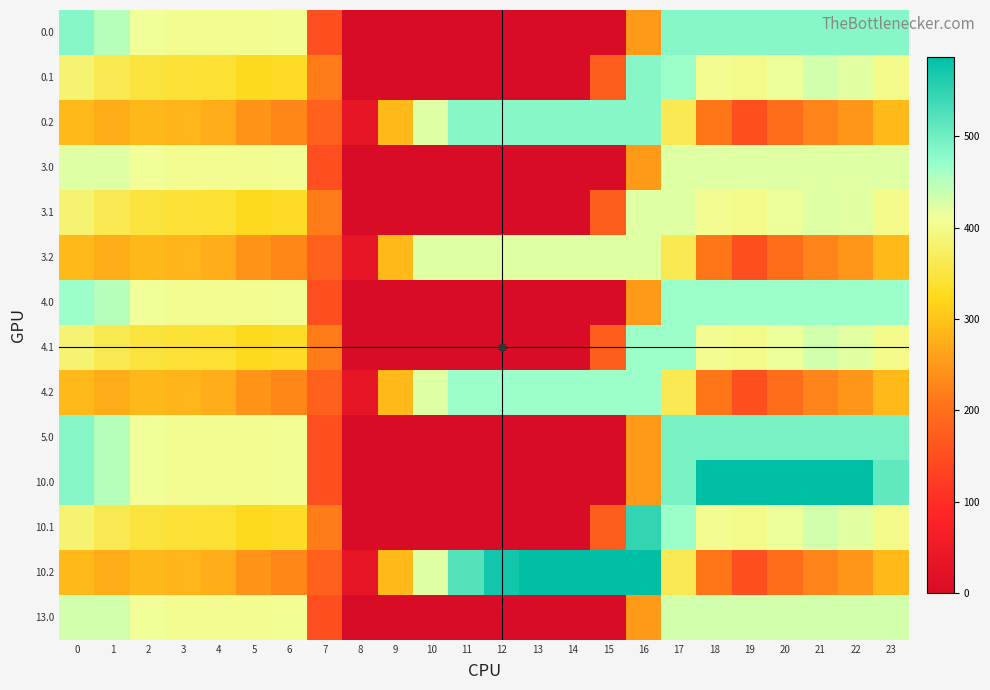

What is the spread (max minus min) of values at 21?

360.6